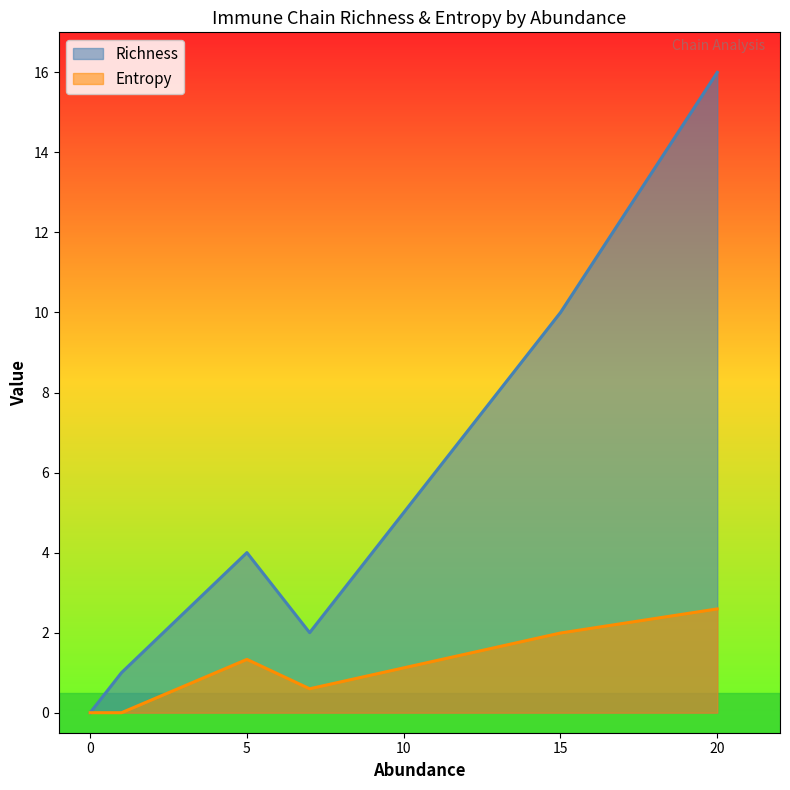

At 20, list the series in order from smallest to largest.

Entropy, Richness